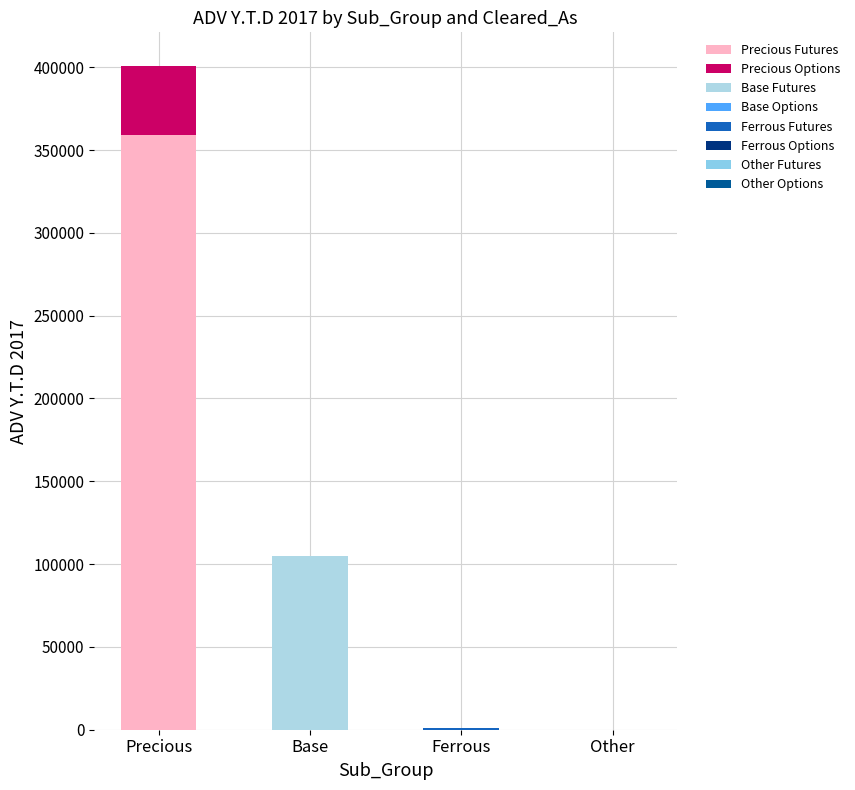

At which category is the sum across all series the highest?

Precious